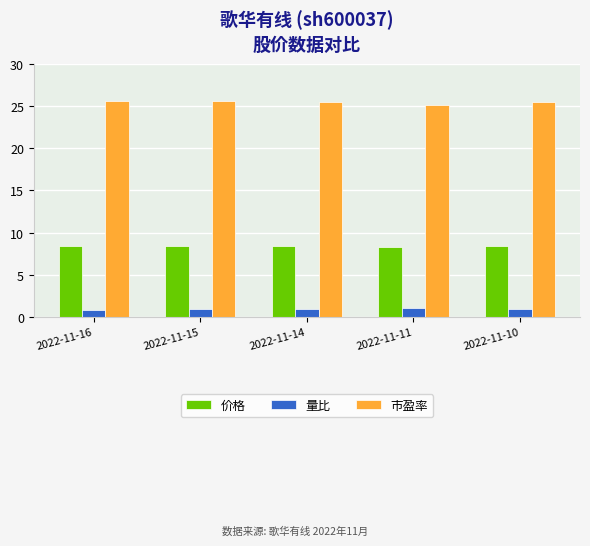

What is the sum of all 量比 values?

4.6